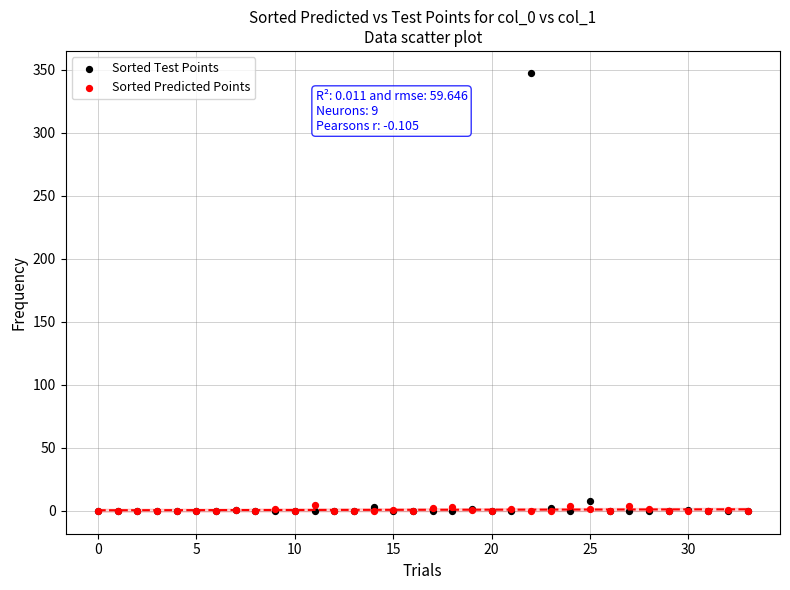

What are all the series names shown in the legend?

Sorted Test Points, Sorted Predicted Points